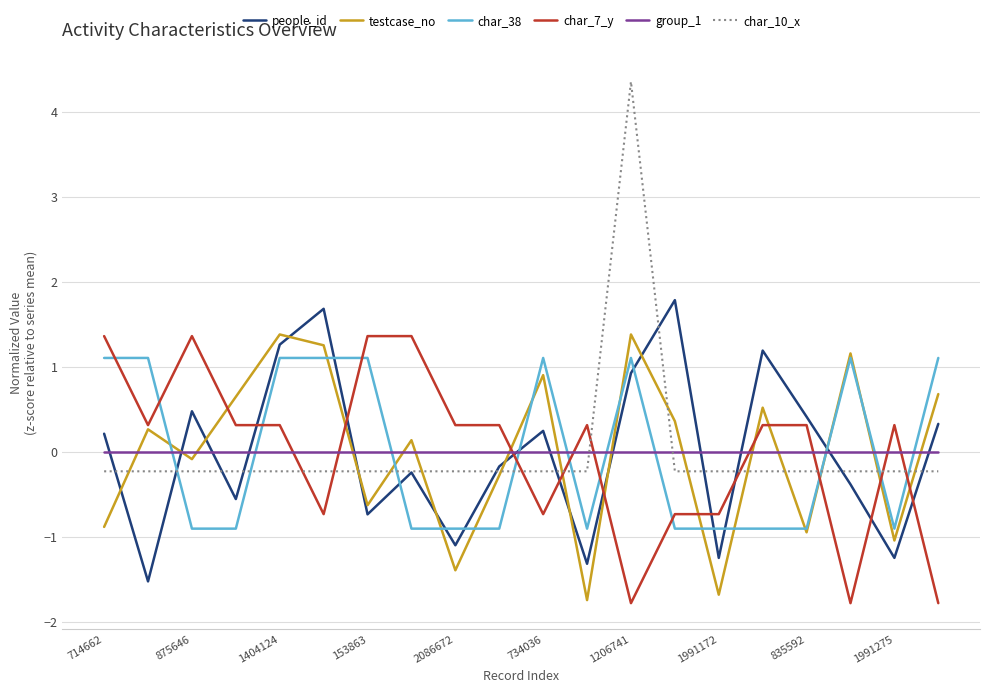

Which series has the largest range (max minus min)?

char_10_x